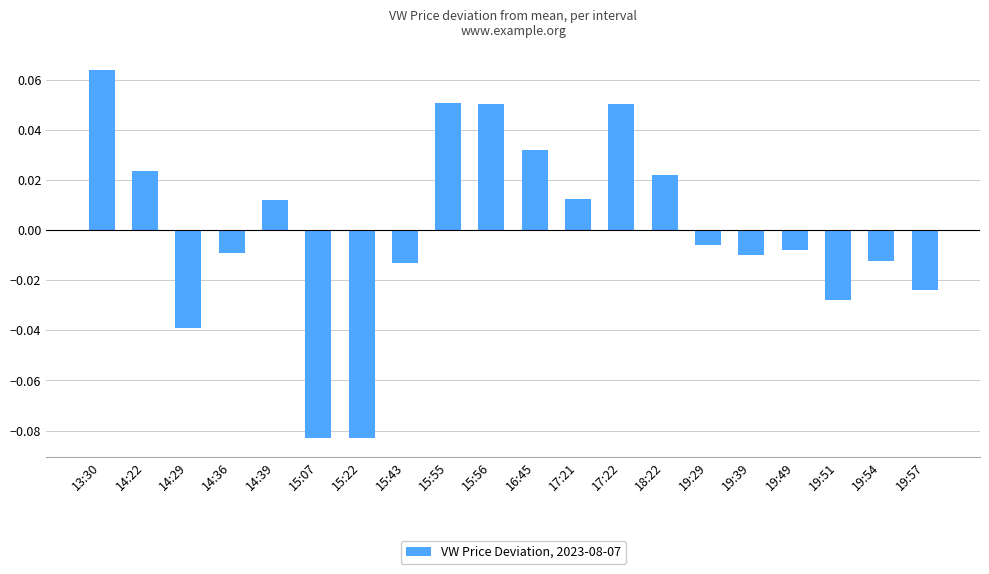

How many values are below 0?

11